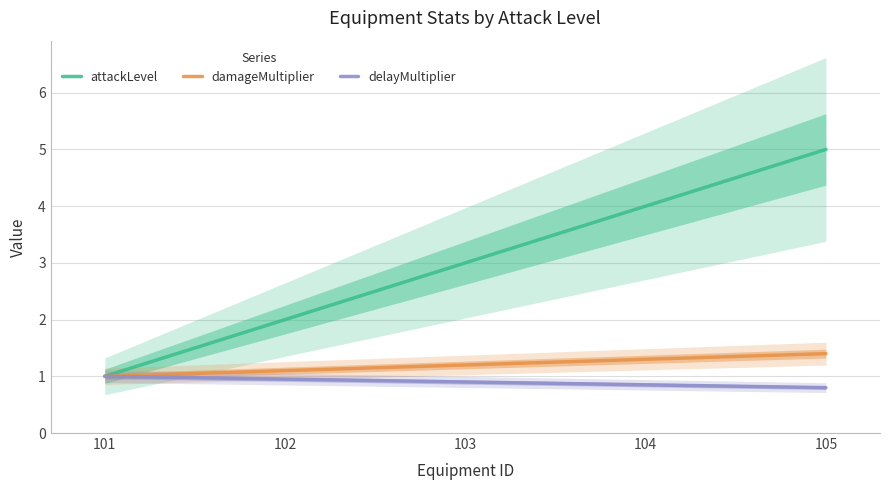

Is this an area chart (filled region under the line)?

No